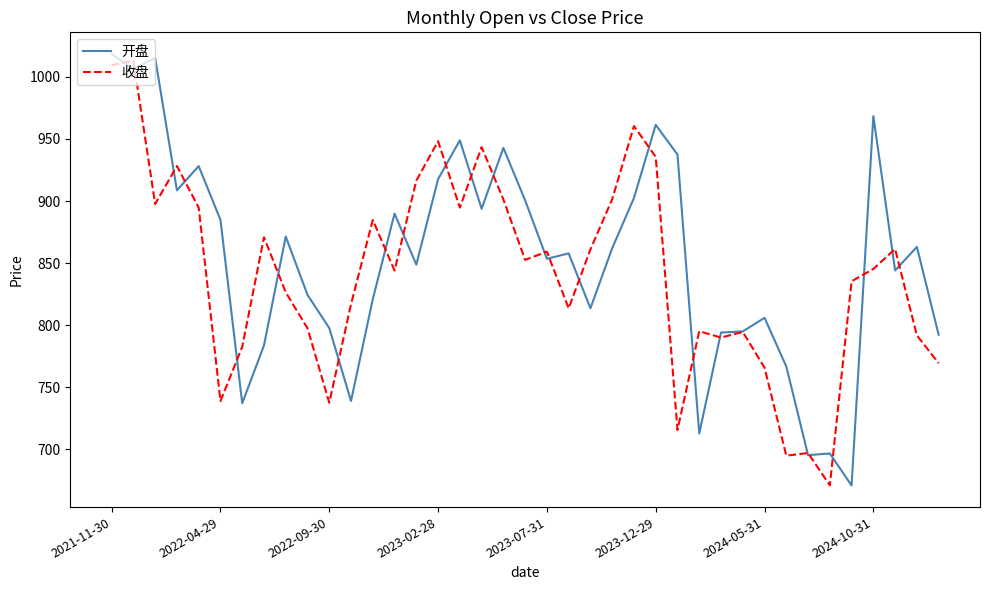

What is the highest value of the 收盘 series?

1013.1